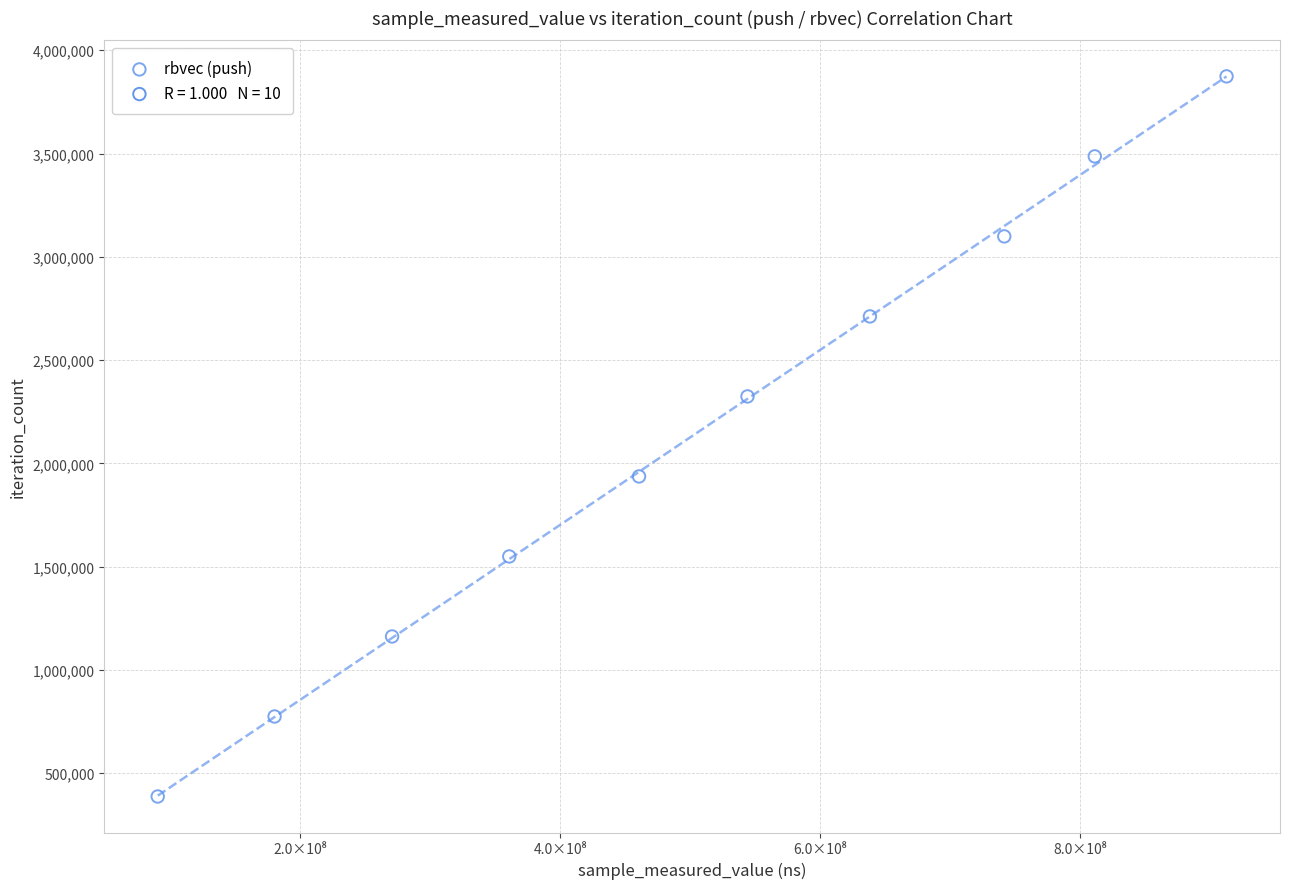

What is the range of Y values (max minus min)?

3486168